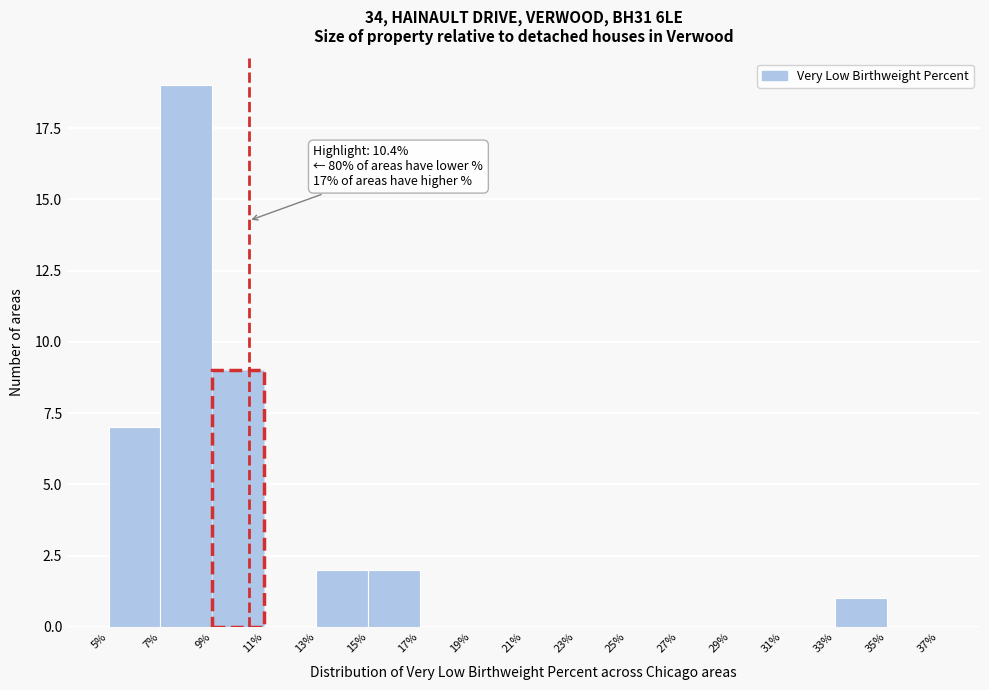

Over which range of the x-axis is the bar tallest?

7% to 9%